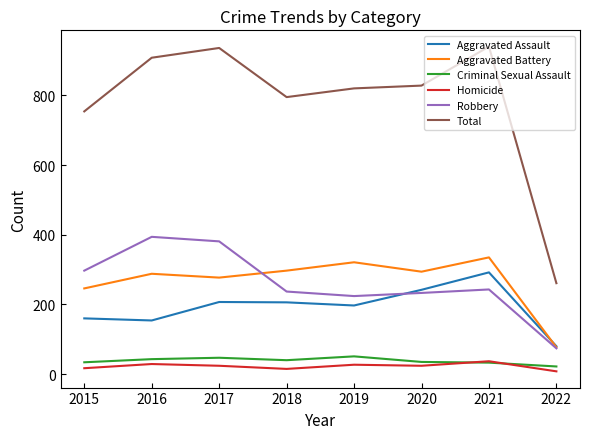

At how many categories does at least one series exceed 810?

5